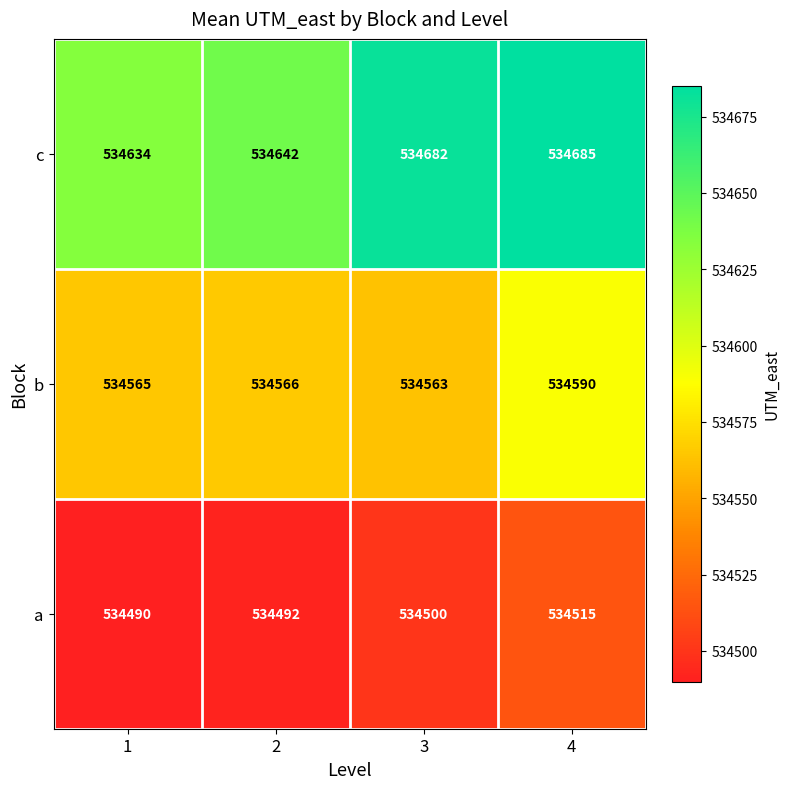

What is the sum of the c values at 3 and 1?

1069316